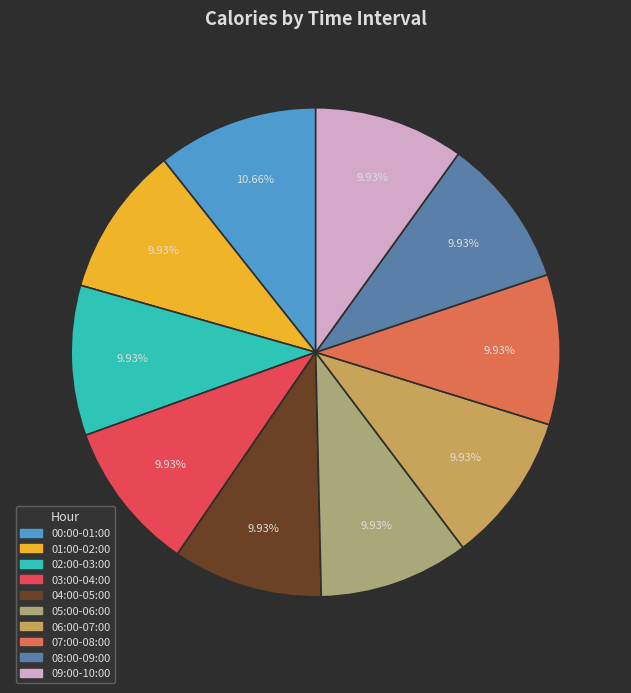

Does any single category account for the majority?

No